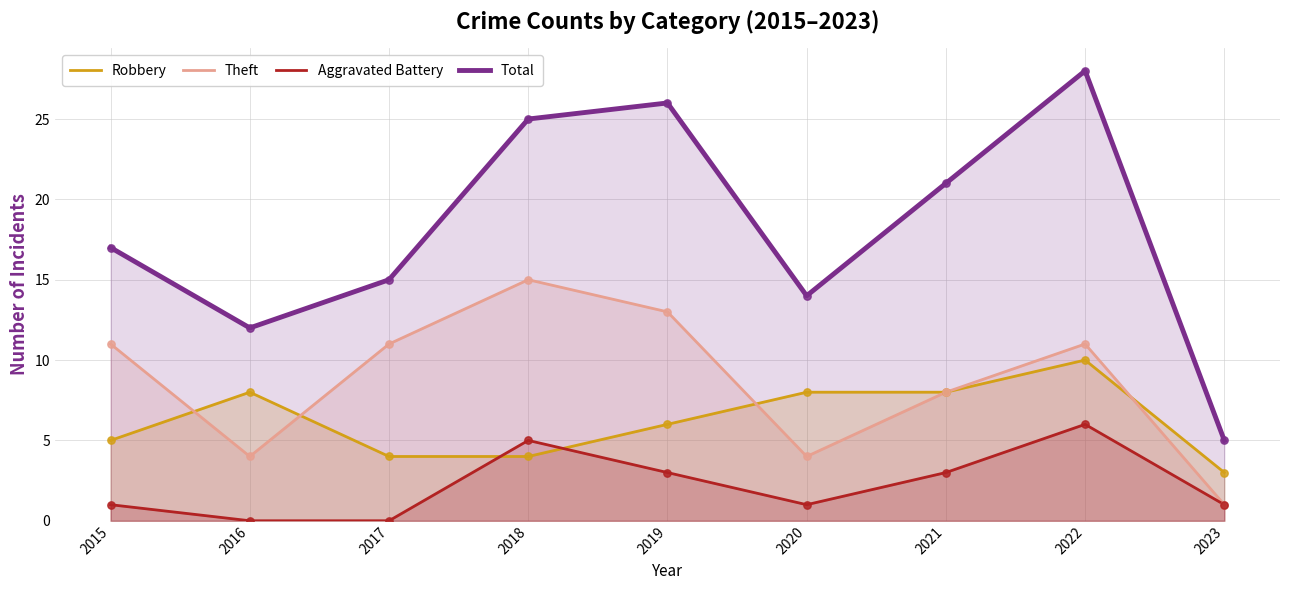

What are all the series names shown in the legend?

Robbery, Theft, Aggravated Battery, Total